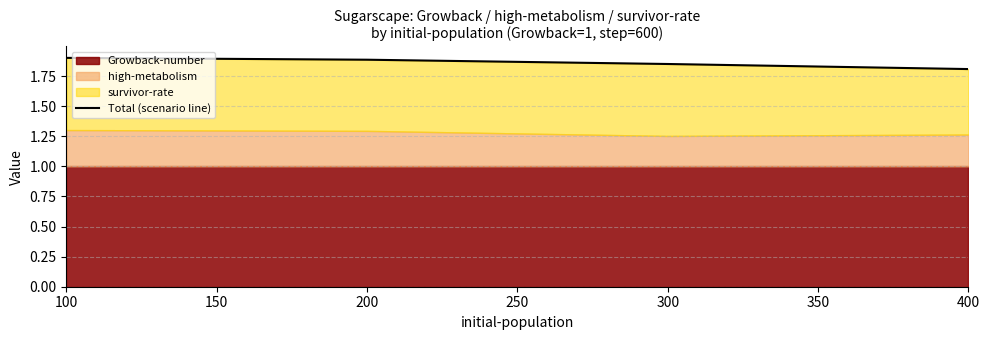

What is the difference between the maximum and second lowest values?

0.1